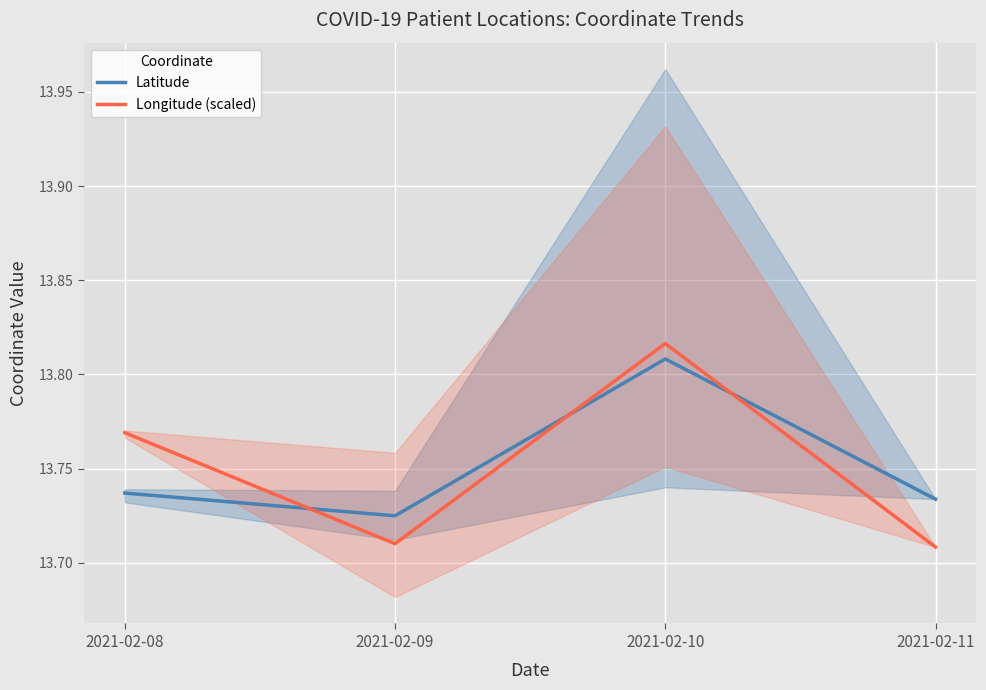

How many times do Latitude and Longitude (scaled) cross each other?

3